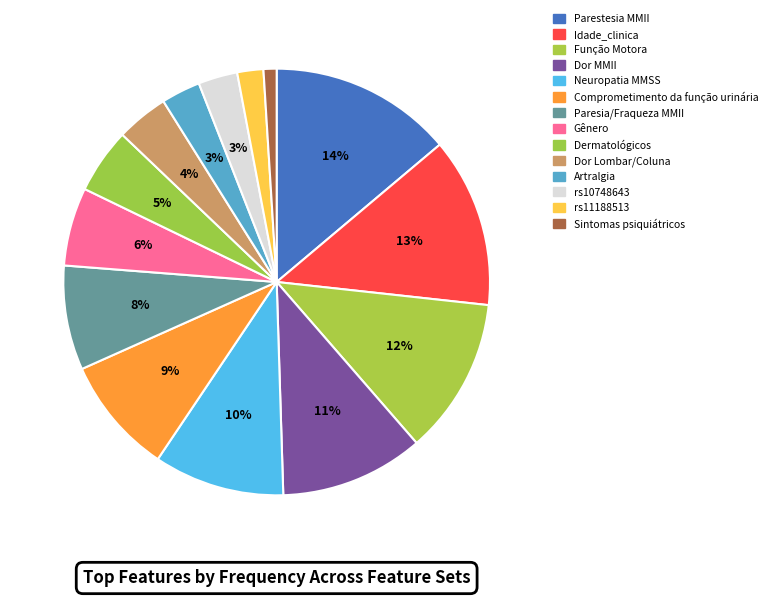

Is there a majority slice in this chart?

No